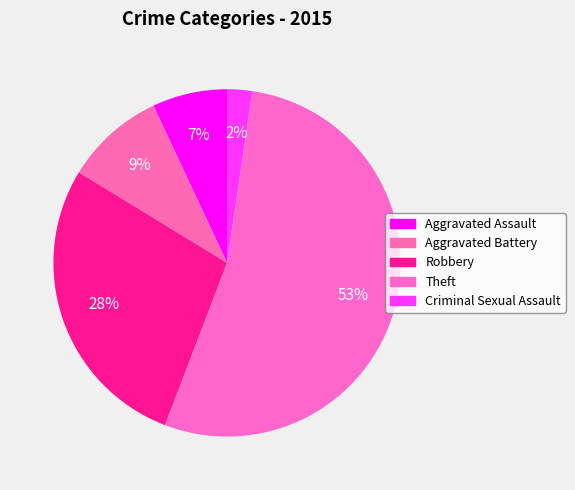

How many slices are in this pie chart?

5